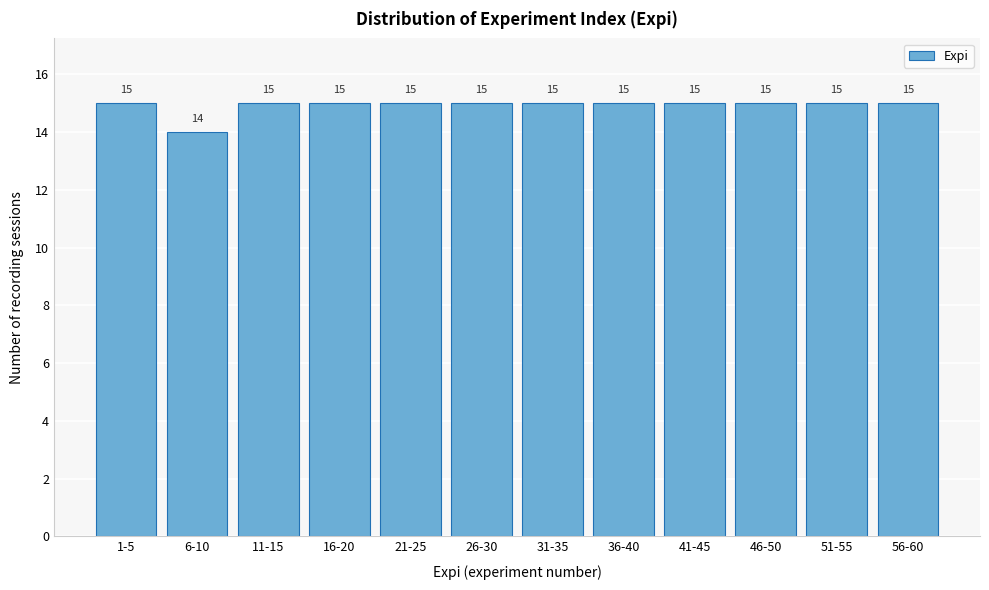

Reading left to right, list all the values displayed in this chart.

1-5=15	6-10=14	11-15=15	16-20=15	21-25=15	26-30=15	31-35=15	36-40=15	41-45=15	46-50=15	51-55=15	56-60=15